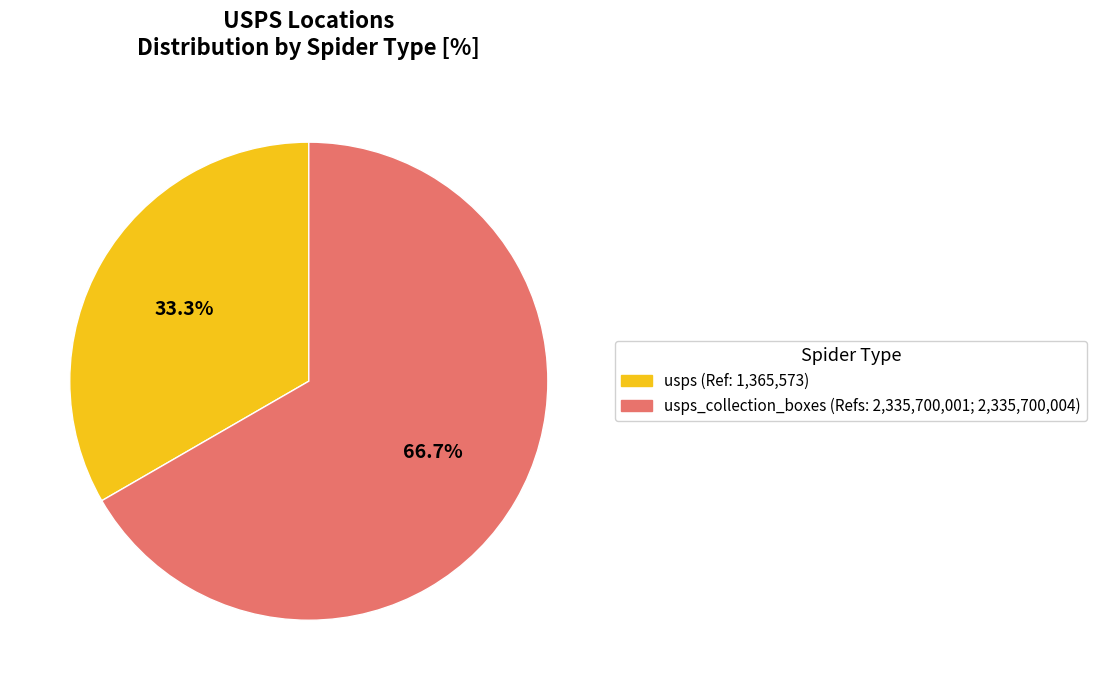

What is the largest slice in the pie chart?

usps_collection_boxes (Refs: 2,335,700,001; 2,335,700,004)